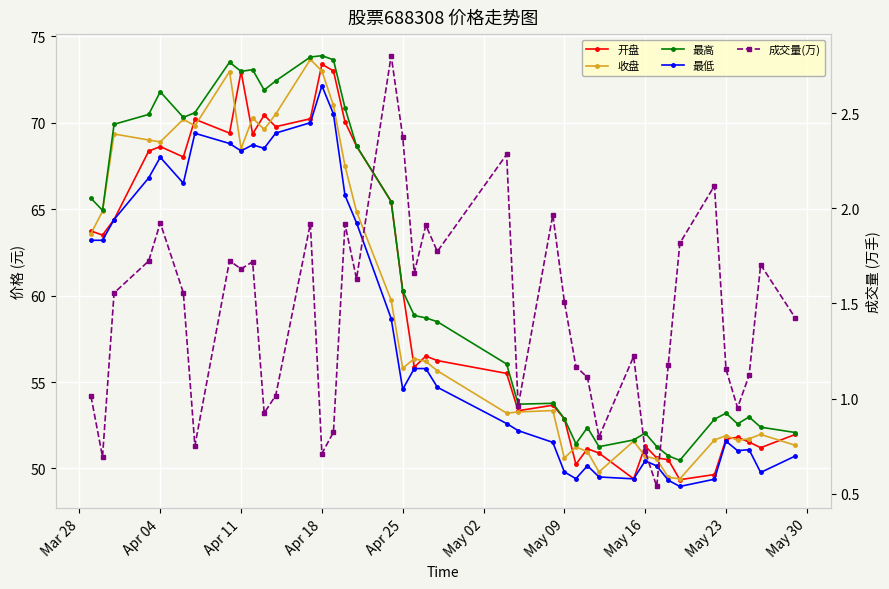

Which series has the widest spread of values?

收盘